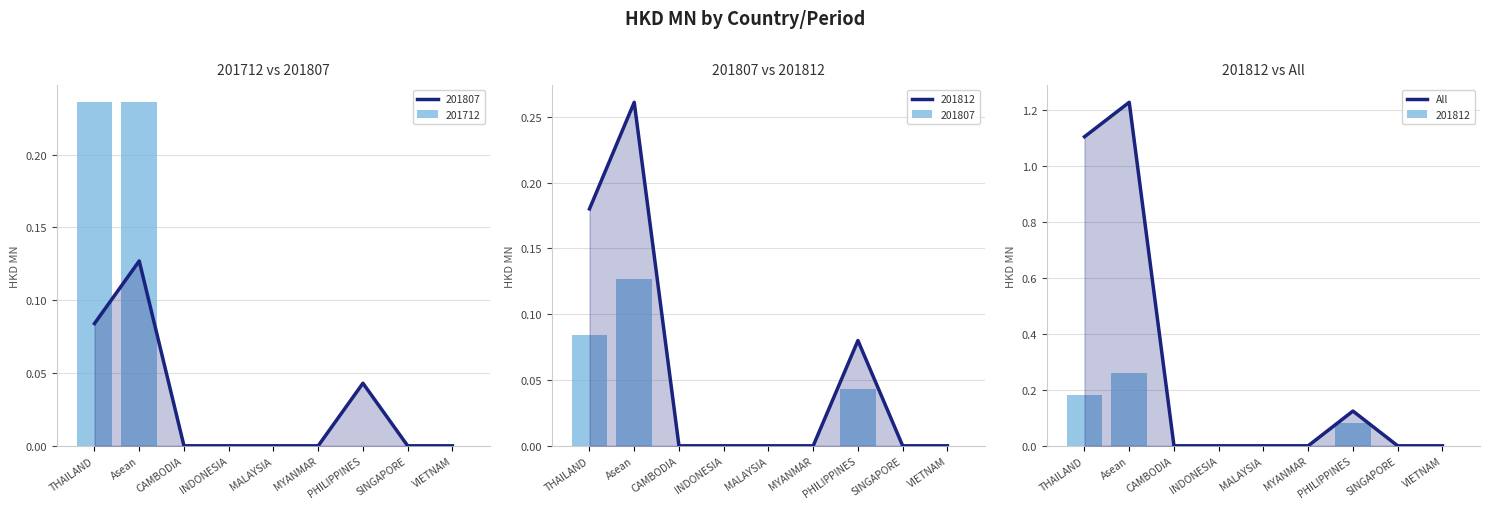

What is the difference between the second highest and second lowest values?

1.1